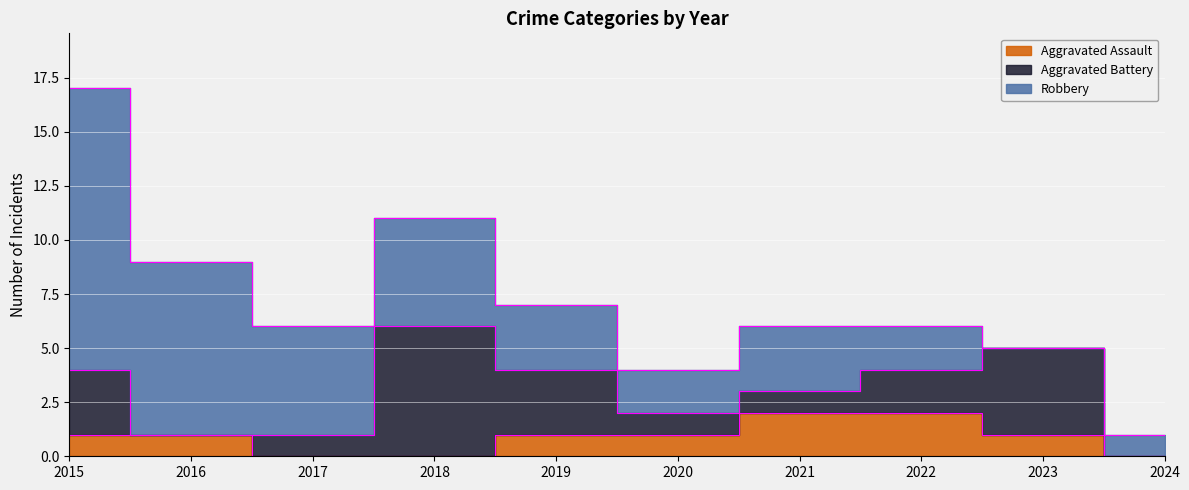

How many lines are shown in the chart?

3